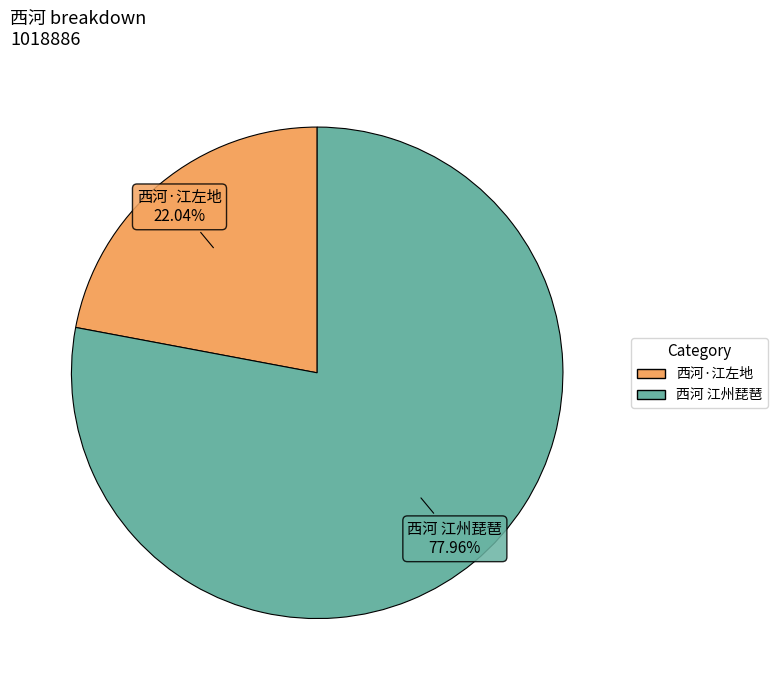

How many segments does this pie chart have?

2